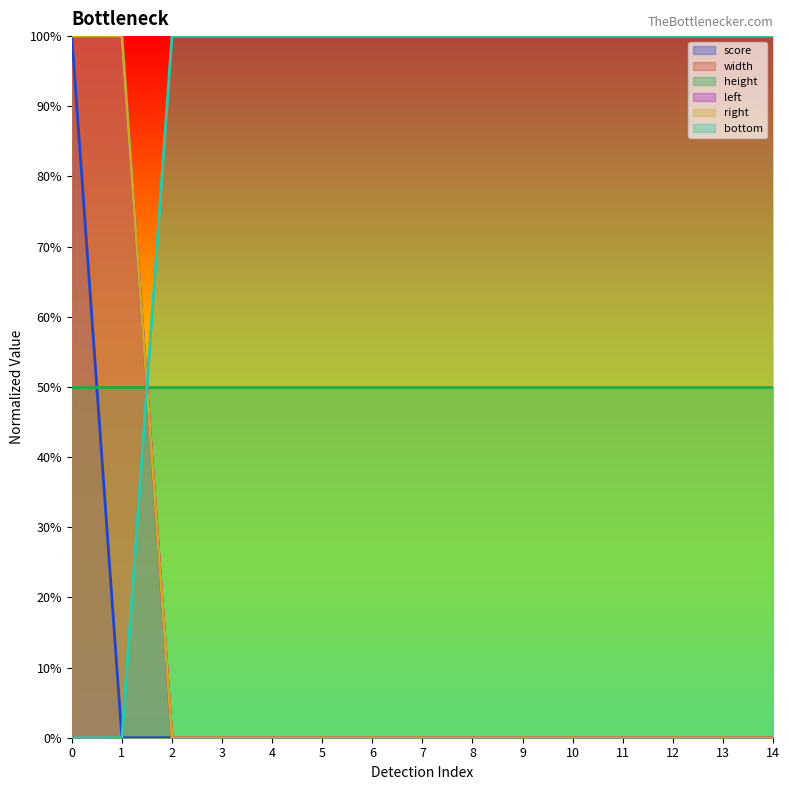

How many values in left are above zero?

2